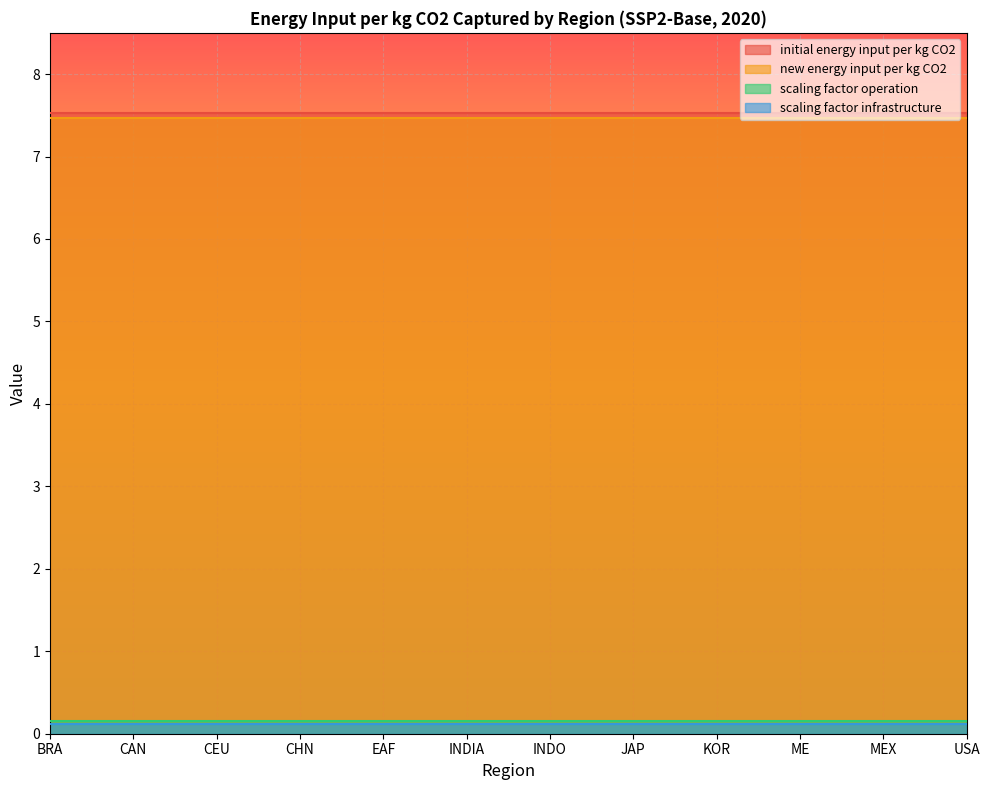

What is the greatest value displayed?

7.5